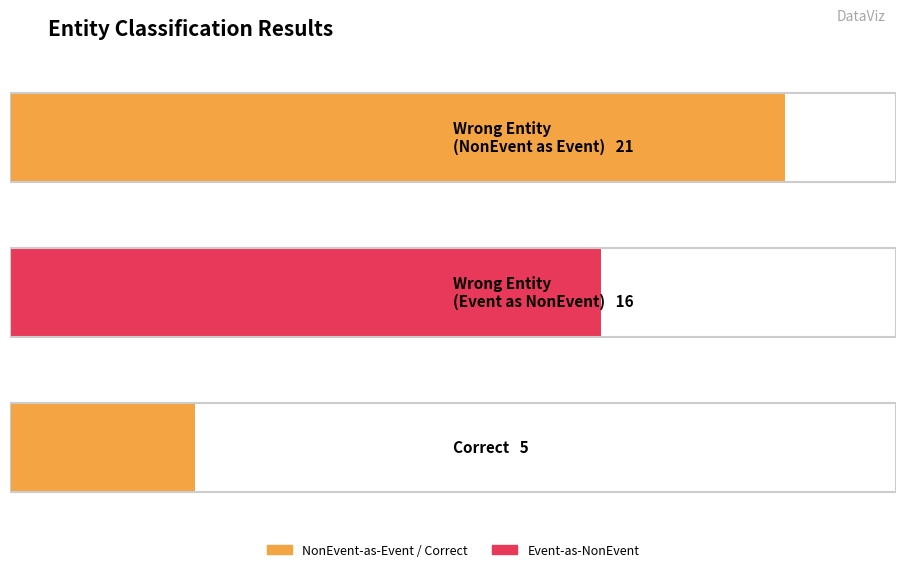

Which has a higher value, Wrong_Entity_NonEvent_as_Event or Wrong_Entity_Event_as_NonEvent?

Wrong_Entity_NonEvent_as_Event